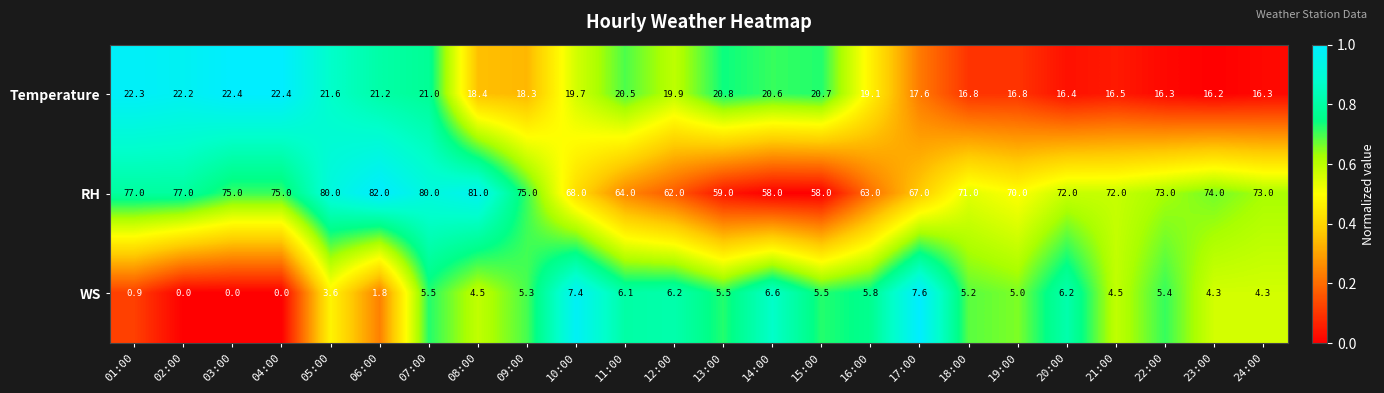

Which series changed the most between 03:00 and 18:00?

Temperature